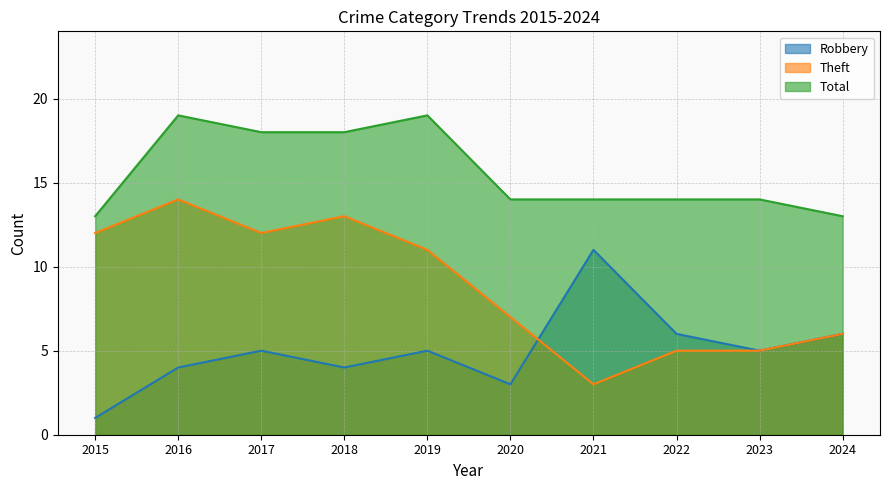

What is the value of the Theft point at the 6th from the left?

7